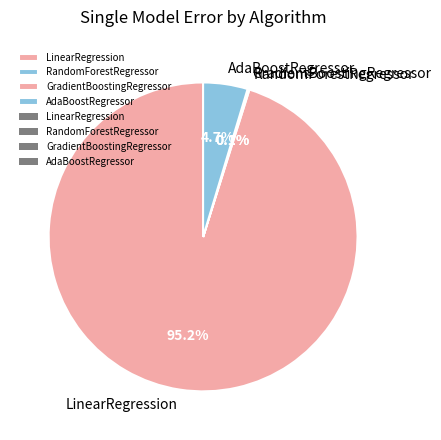

What percentage is NOT represented by AdaBoostRegressor?

95.3%